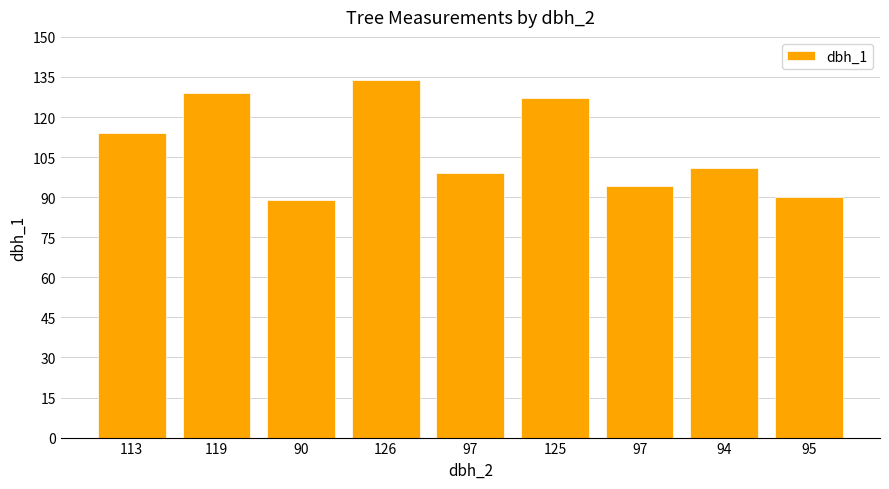

Does the chart contain any negative values?

No